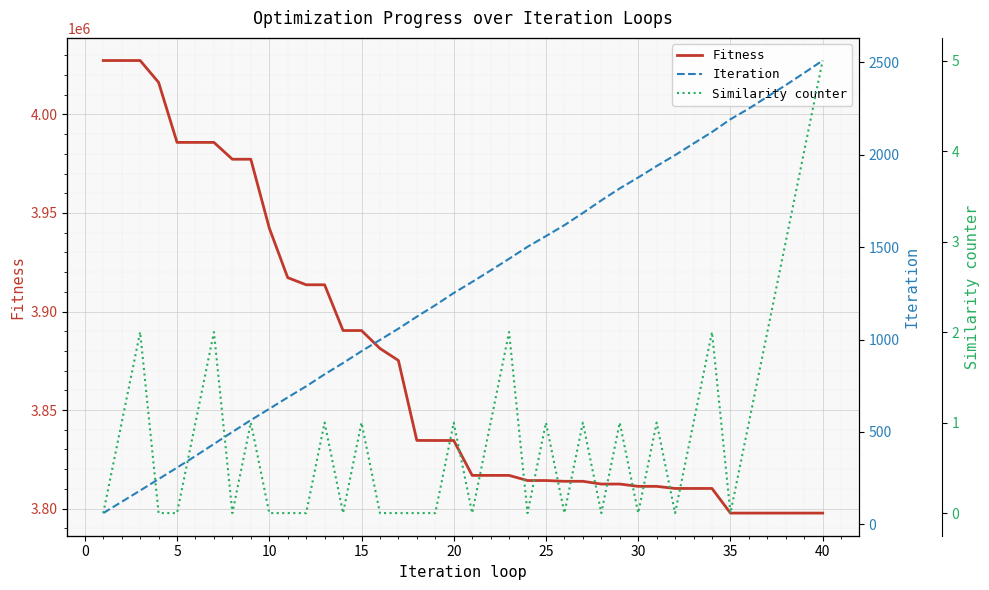

What is the lowest value of the Fitness series?

3797708